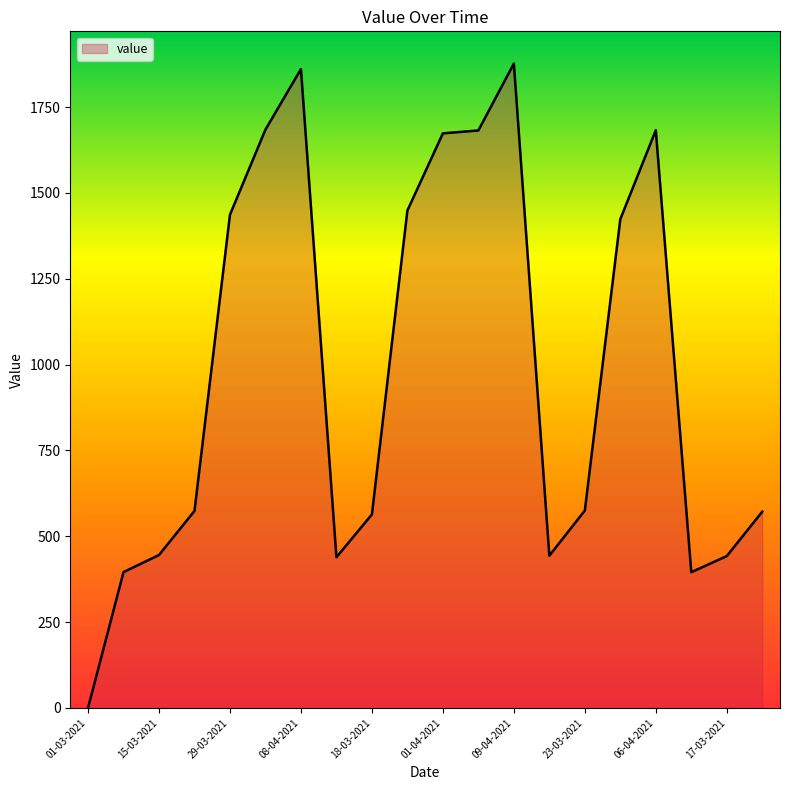

What is the greatest value displayed?

1876.9